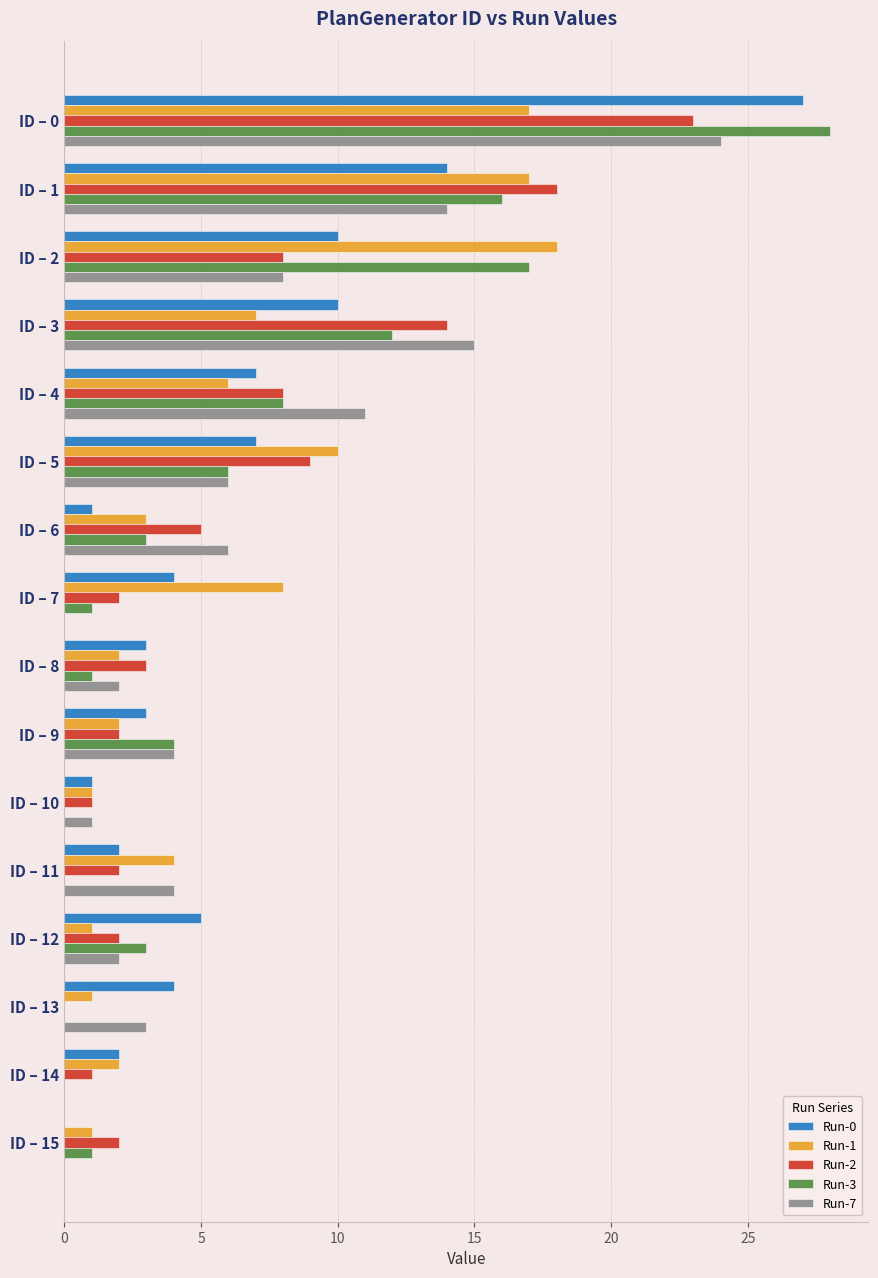

Count the number of data series in this chart.

5